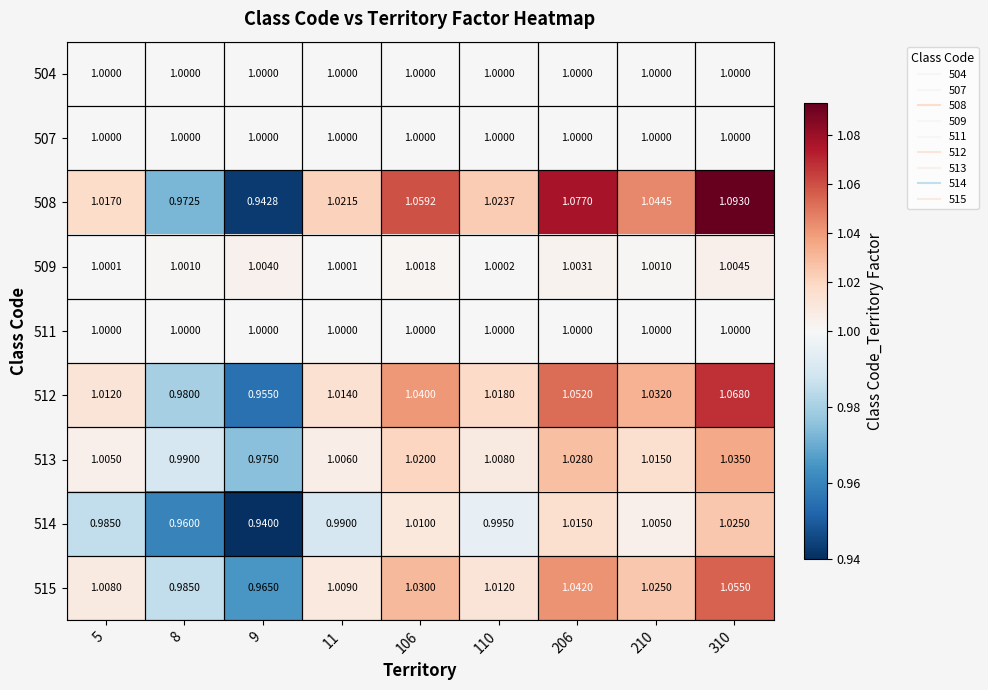

Is the value of 509 at 106 greater than the value of 508 at 11?

No